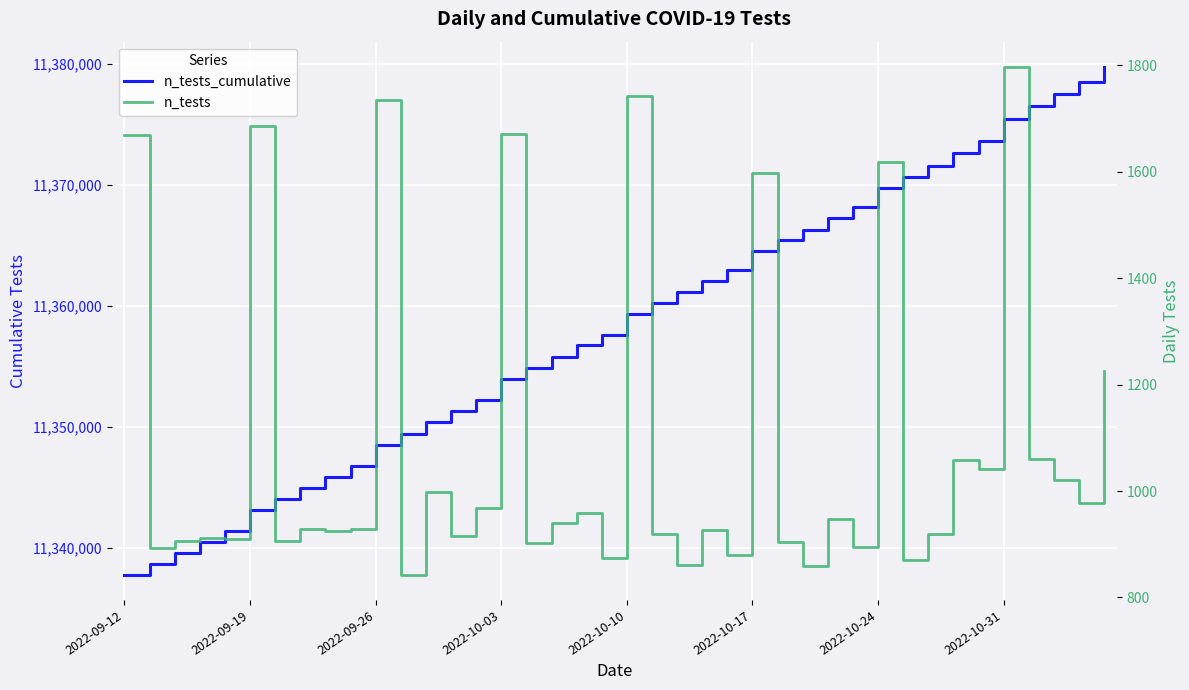

Between 13 and 30, which is larger?

30